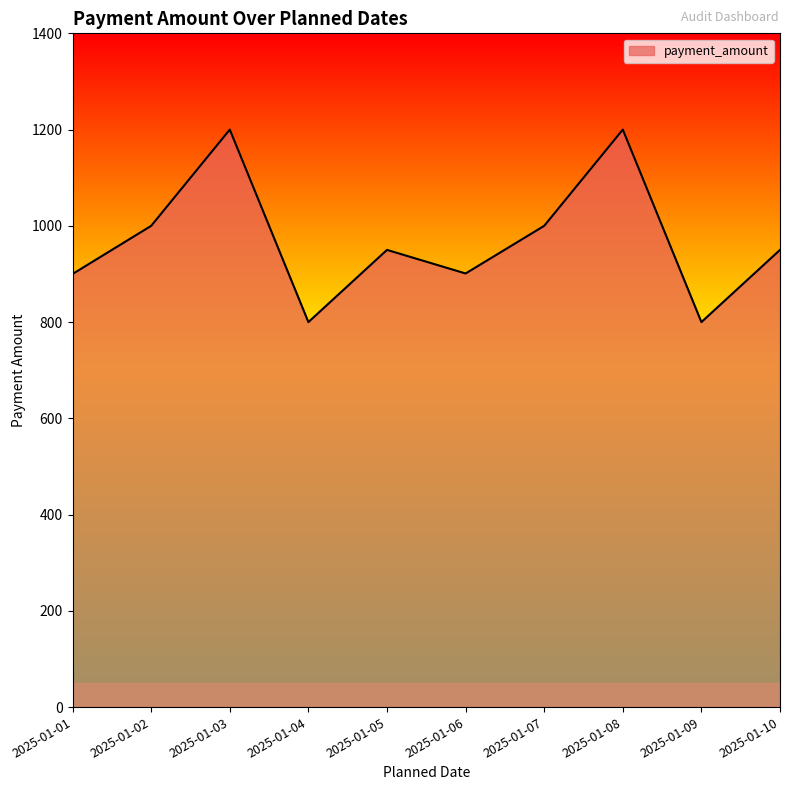

What is the minimum value shown in the chart?

800